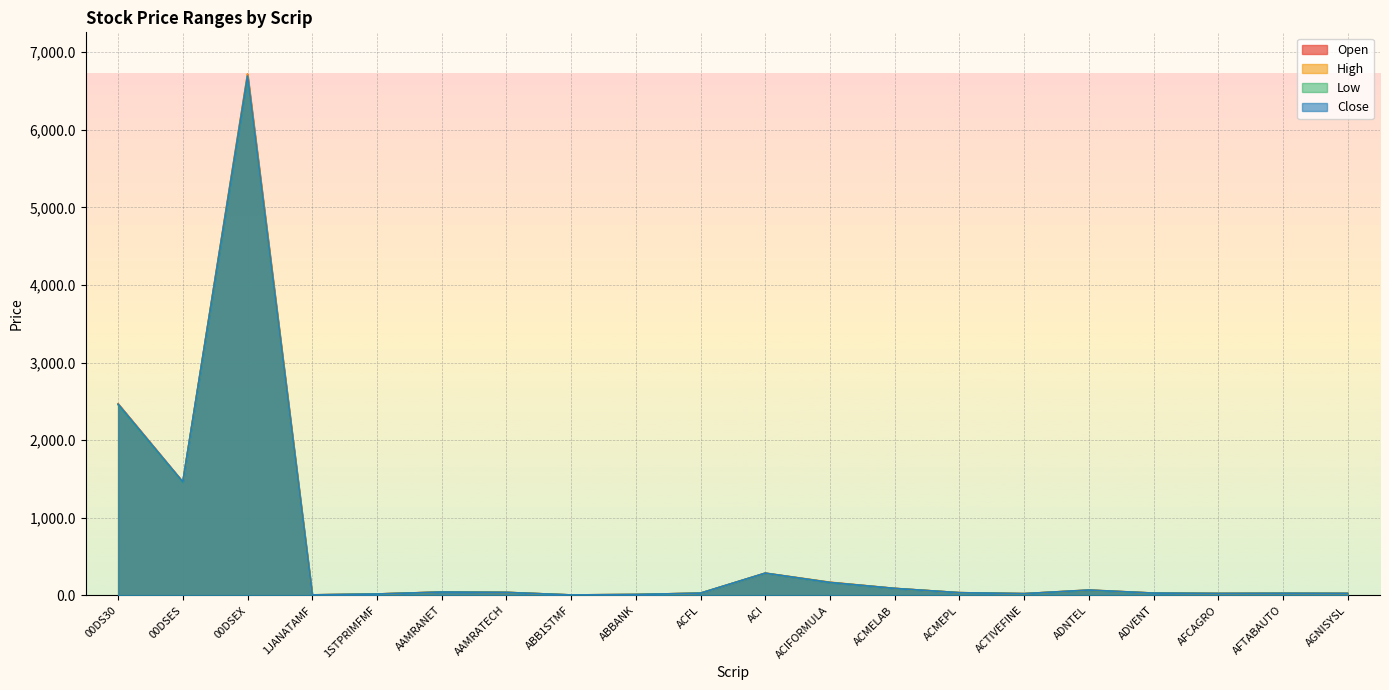

True or false: Close has more than 0 interior local peaks.

True